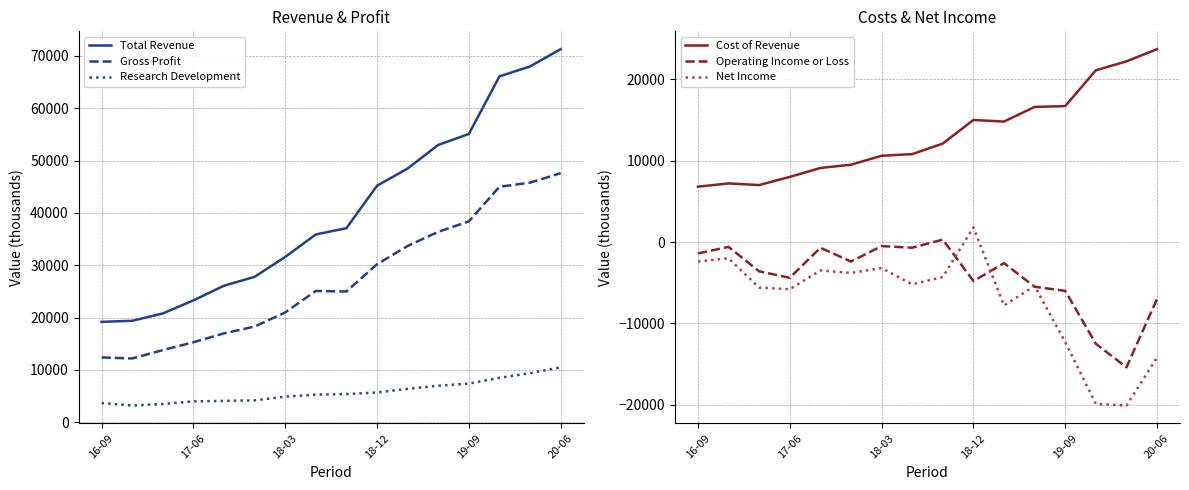

At which label does Total Revenue reach its peak?

20-06